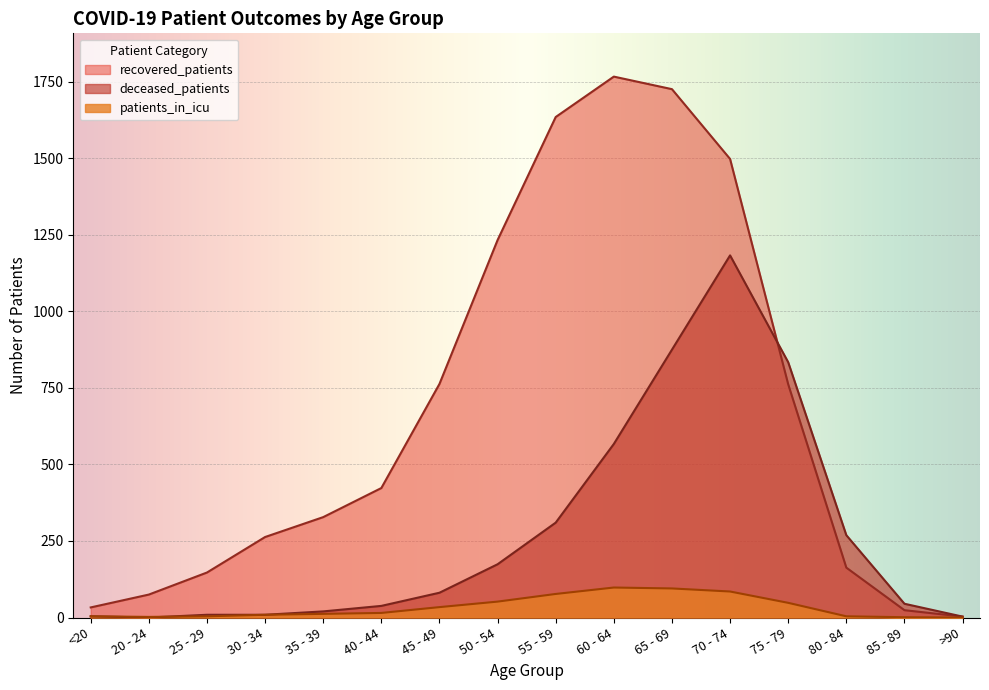

What is the label of the 8th point from the right?

55 - 59